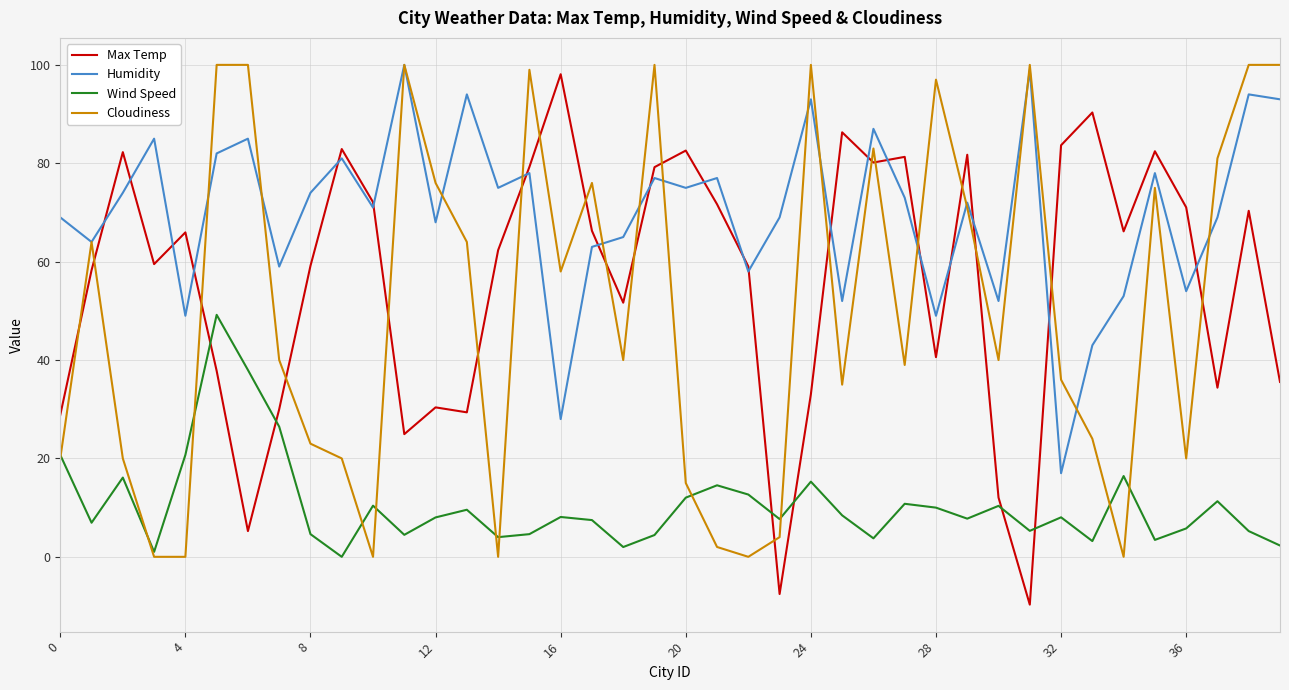

True or false: Humidity and Wind Speed intersect in this chart.

False